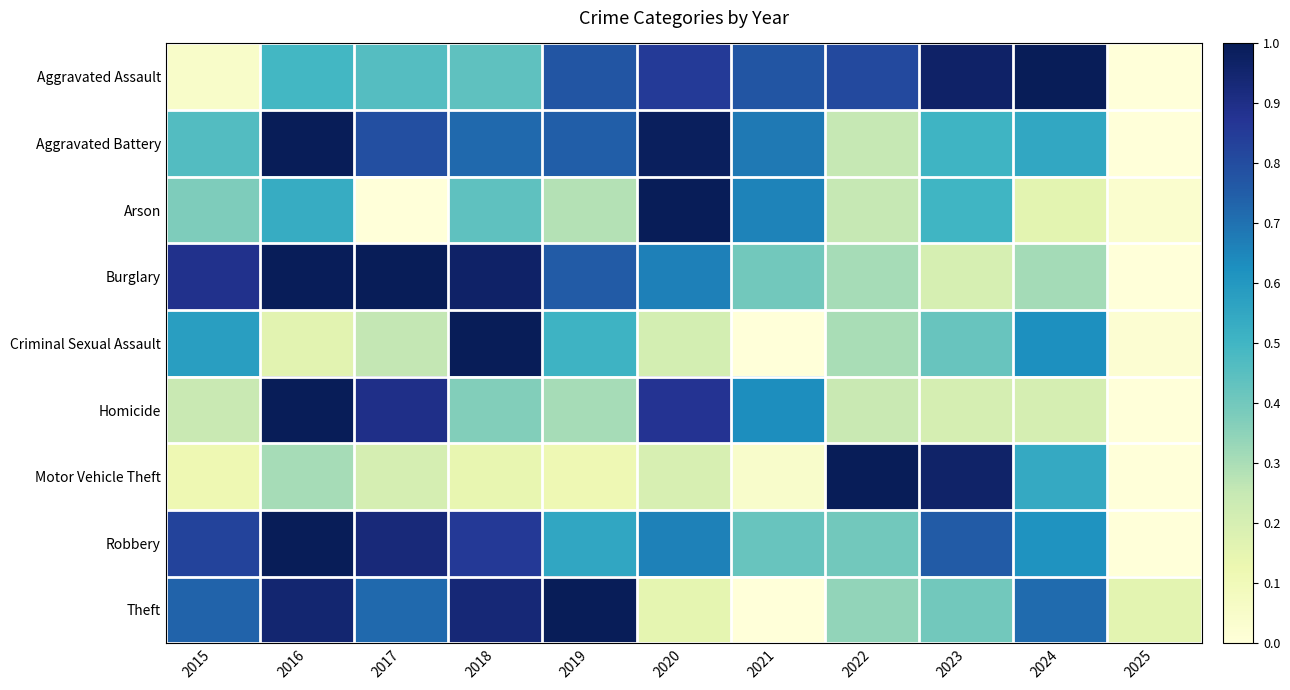

Reading left to right, extract all data points from this chart.

Aggravated Assault: 2015=0.1	2016=0.5	2017=0.5	2018=0.4	2019=0.8	2020=0.9	2021=0.8	2022=0.8	2023=1.0	2024=1.0	2025=0.0
Aggravated Battery: 2015=0.5	2016=1.0	2017=0.8	2018=0.7	2019=0.7	2020=1.0	2021=0.7	2022=0.3	2023=0.5	2024=0.5	2025=0.0
Arson: 2015=0.4	2016=0.5	2017=0.0	2018=0.4	2019=0.3	2020=1.0	2021=0.7	2022=0.2	2023=0.5	2024=0.2	2025=0.0
Burglary: 2015=0.9	2016=1.0	2017=1.0	2018=1.0	2019=0.8	2020=0.7	2021=0.4	2022=0.3	2023=0.2	2024=0.3	2025=0.0
Criminal Sexual Assault: 2015=0.6	2016=0.2	2017=0.3	2018=1.0	2019=0.5	2020=0.2	2021=0.0	2022=0.3	2023=0.4	2024=0.6	2025=0.0
Homicide: 2015=0.2	2016=1.0	2017=0.9	2018=0.4	2019=0.3	2020=0.9	2021=0.6	2022=0.2	2023=0.2	2024=0.2	2025=0.0
Motor Vehicle Theft: 2015=0.1	2016=0.3	2017=0.2	2018=0.1	2019=0.1	2020=0.2	2021=0.0	2022=1.0	2023=1.0	2024=0.5	2025=0.0
Robbery: 2015=0.8	2016=1.0	2017=0.9	2018=0.9	2019=0.6	2020=0.7	2021=0.4	2022=0.4	2023=0.8	2024=0.6	2025=0.0
Theft: 2015=0.7	2016=0.9	2017=0.7	2018=0.9	2019=1.0	2020=0.2	2021=0.0	2022=0.3	2023=0.4	2024=0.7	2025=0.2